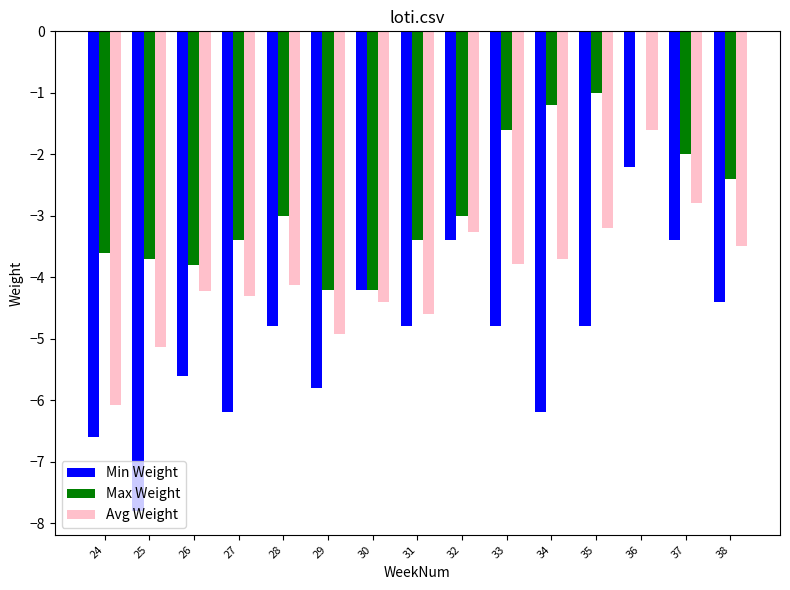

Which series has the largest range (max minus min)?

Min Weight